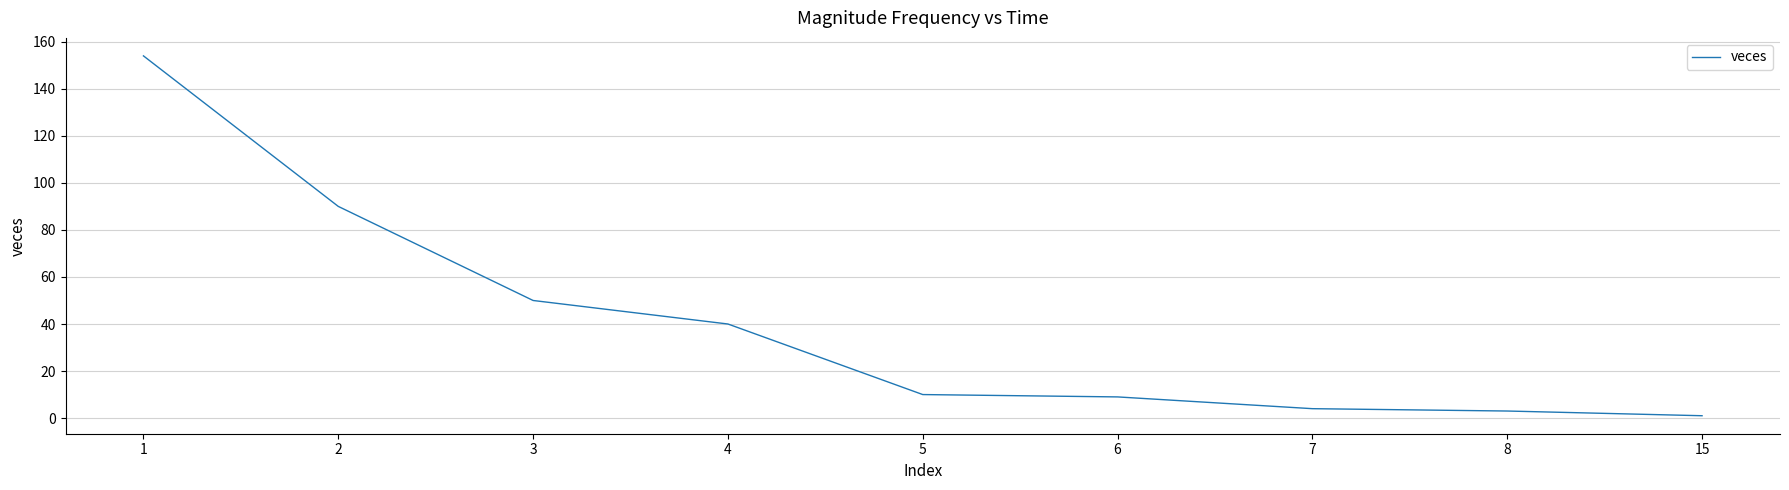

Reading left to right, list all the values displayed in this chart.

1=154	2=90	3=50	4=40	5=10	6=9	7=4	8=3	15=1